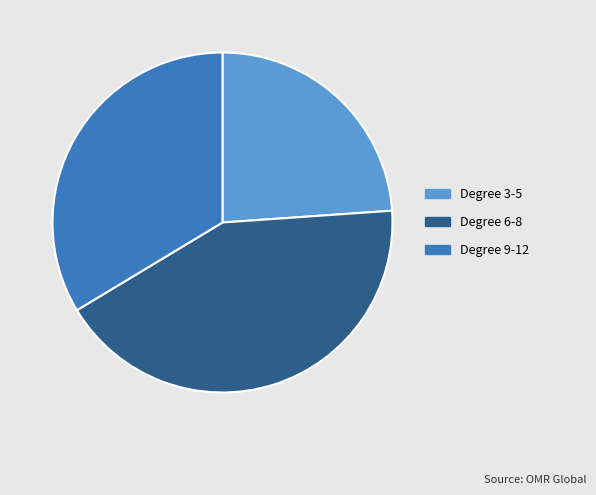

Is Degree 9-12 the majority of the pie?

No